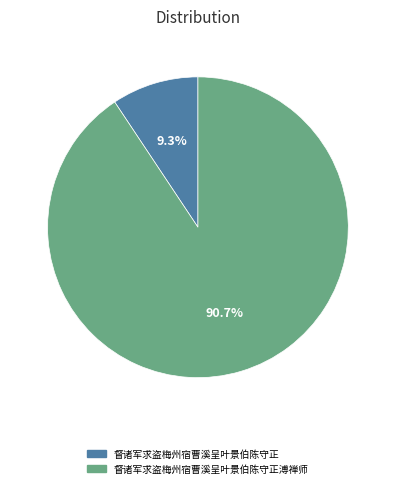

Is there any slice that represents more than half of the pie?

Yes